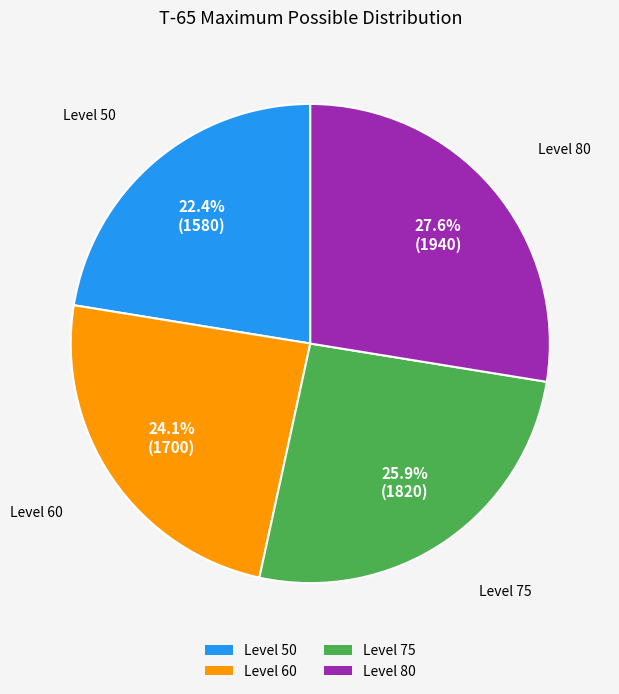

Which slice is the largest?

Level 80